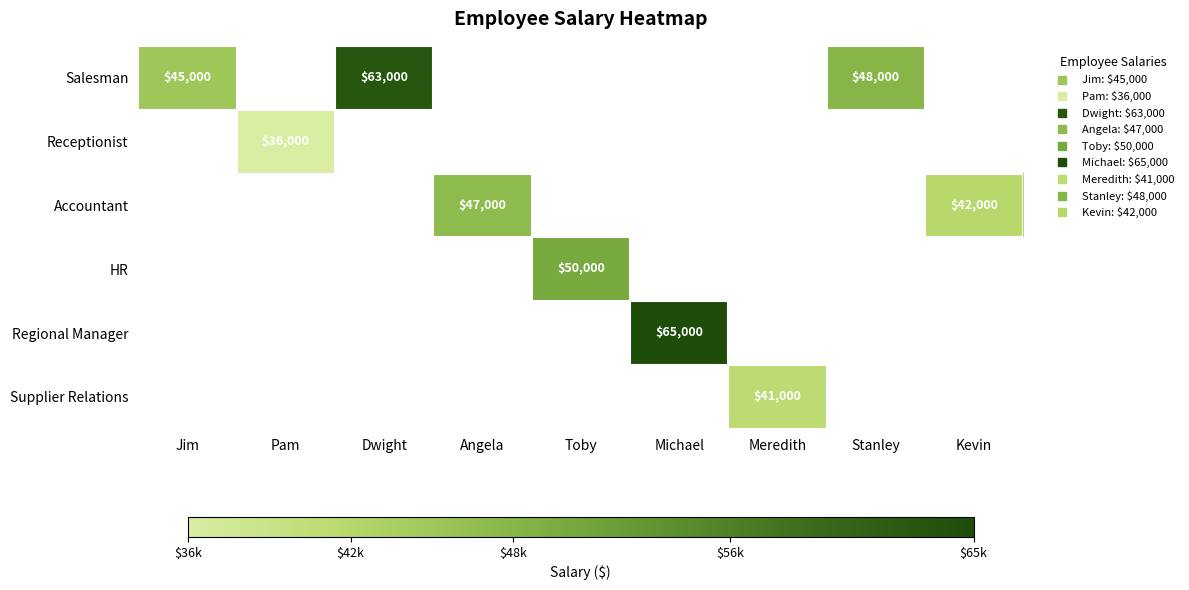

How many series are shown in this chart?

6